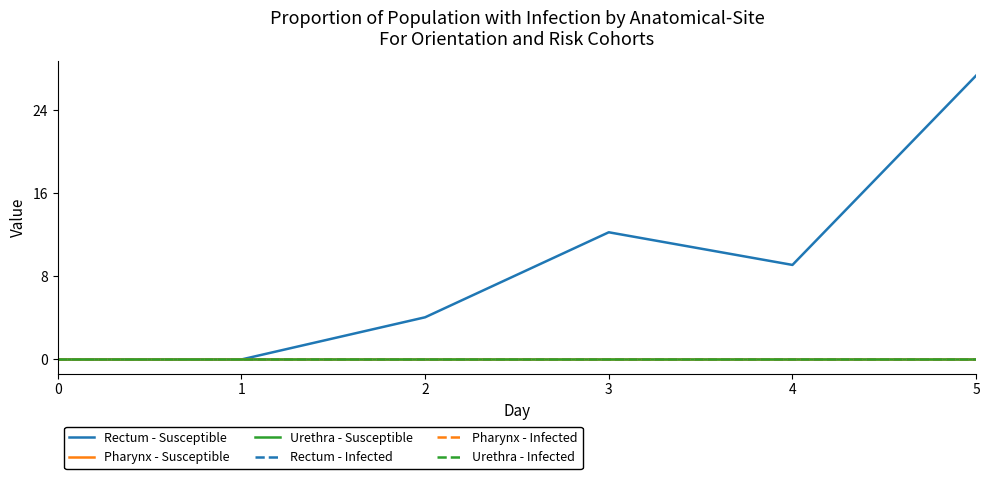

What is the difference between the maximum and minimum values in the Rectum - Susceptible series?

27.3